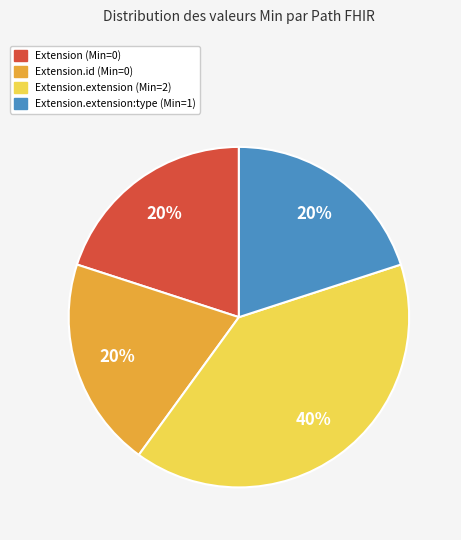

To the nearest percent, what is the average slice percentage?

25%